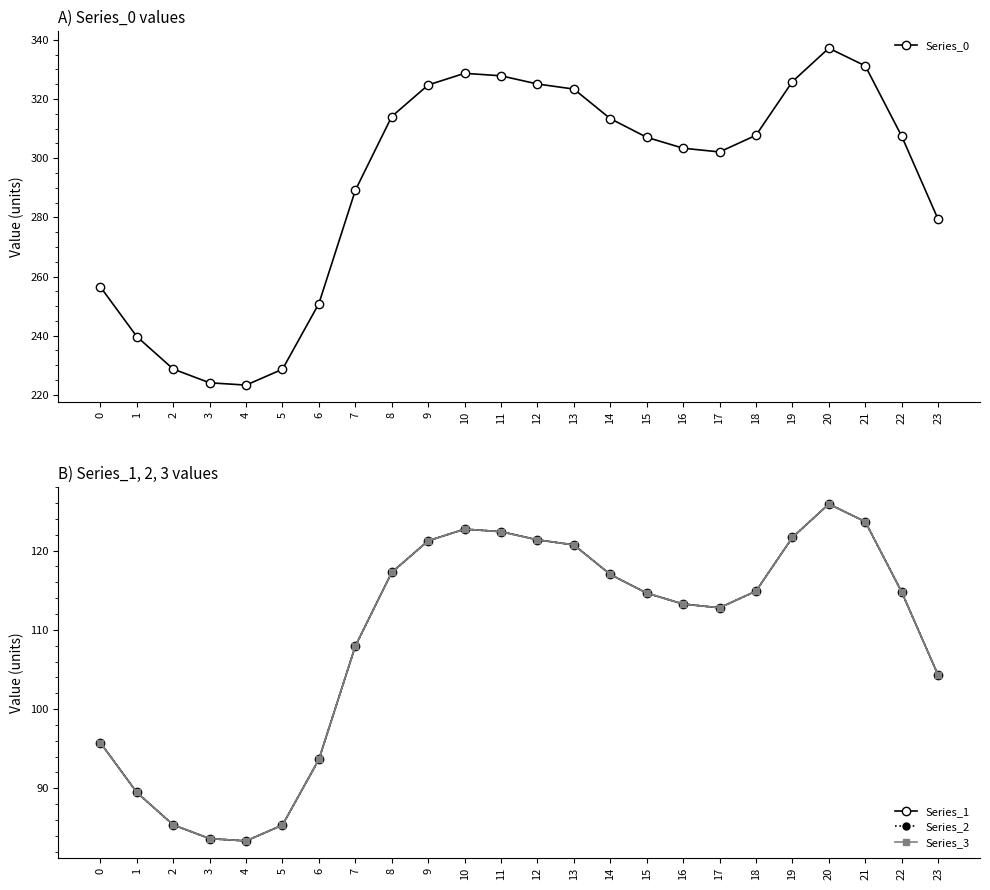

At which label does Series_3 first exceed 114?

8